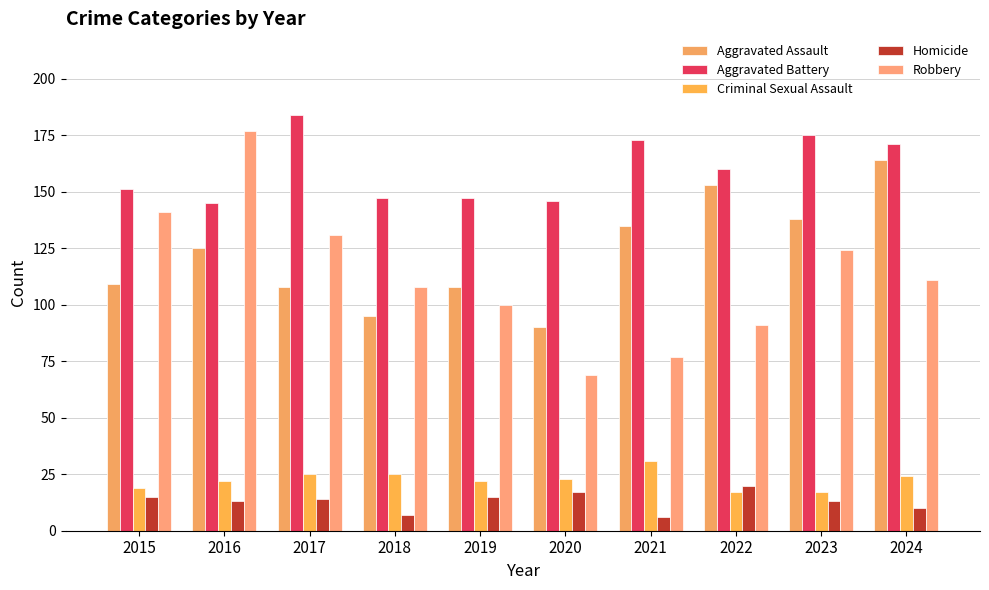

What is the minimum value for Homicide?

6